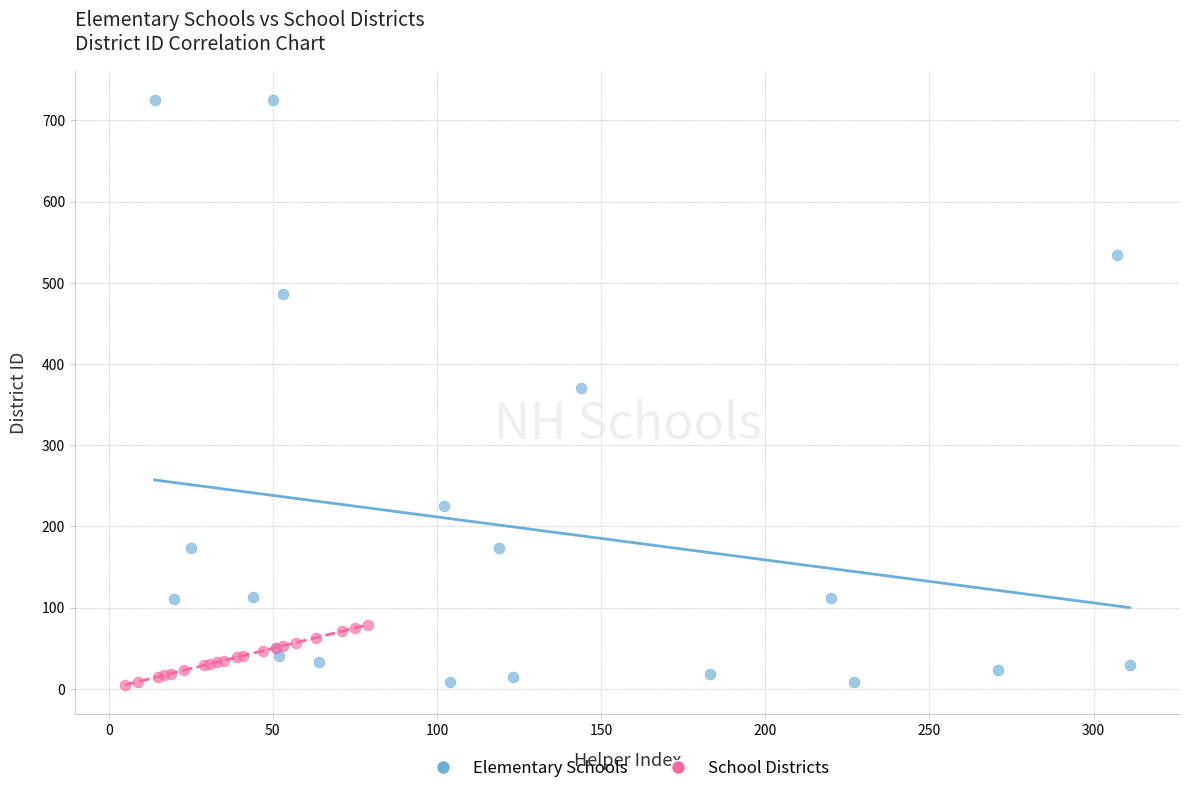

Which series has the widest spread of Y values?

Elementary Schools